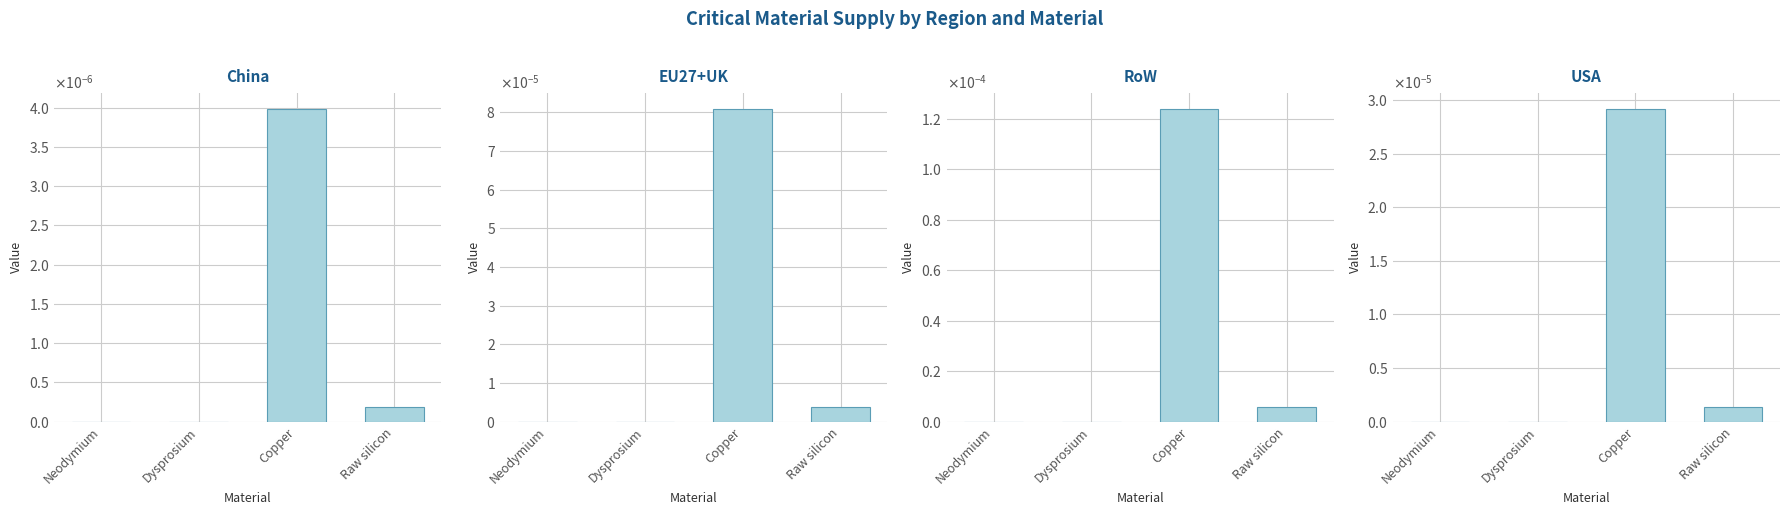

Are the bars horizontal?

No